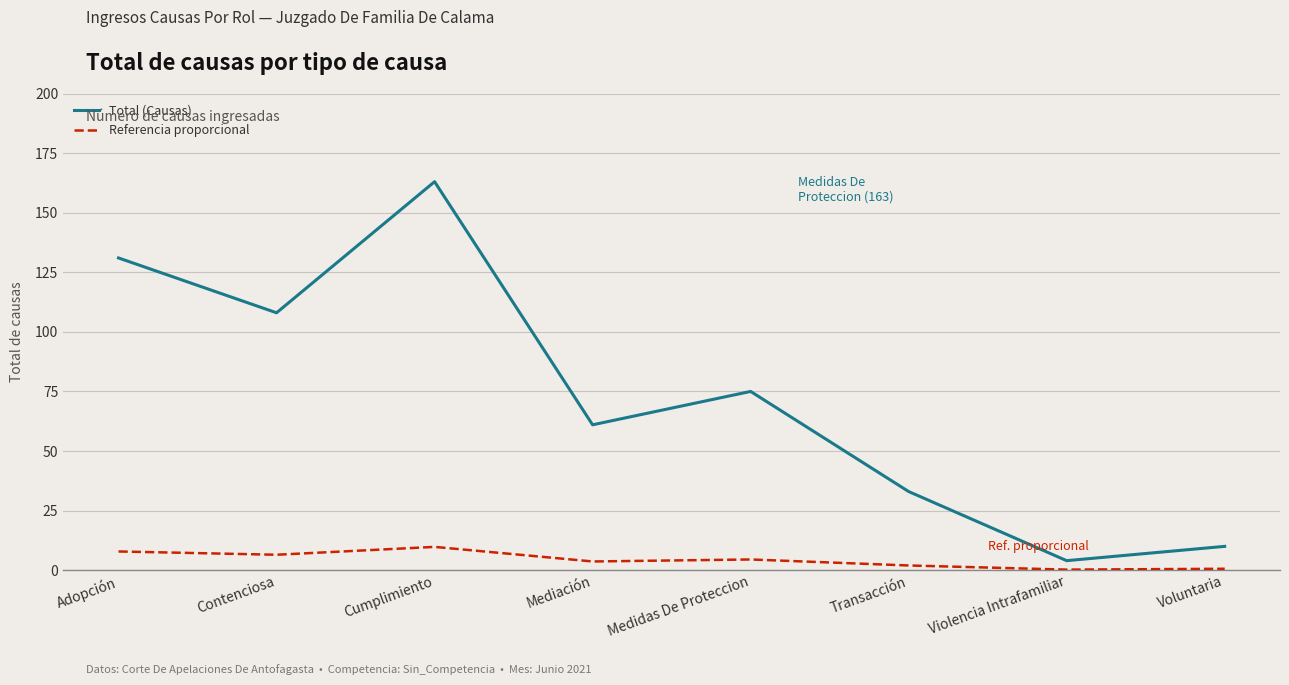

The Total (Causas) series shows 75.0 at Medidas De Proteccion. True or false?

True